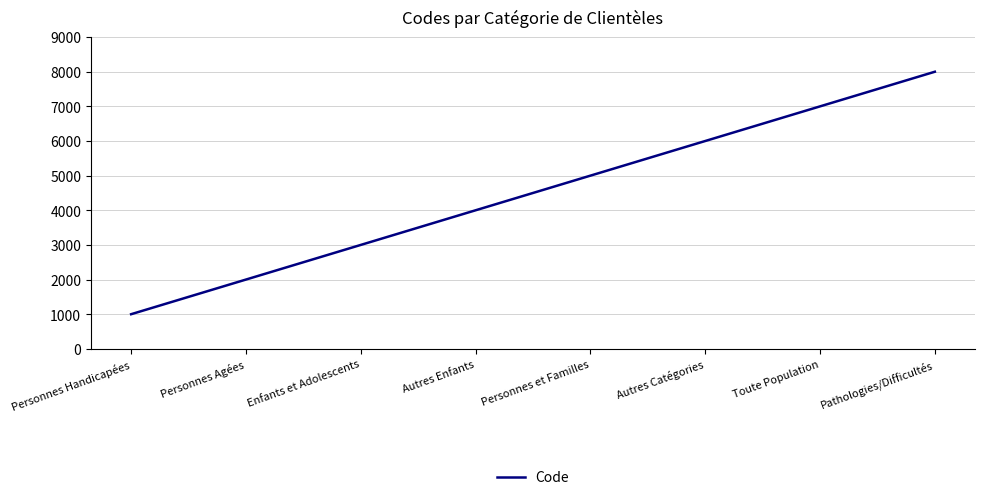

At which label is the value closest to 4500?

Autres Enfants